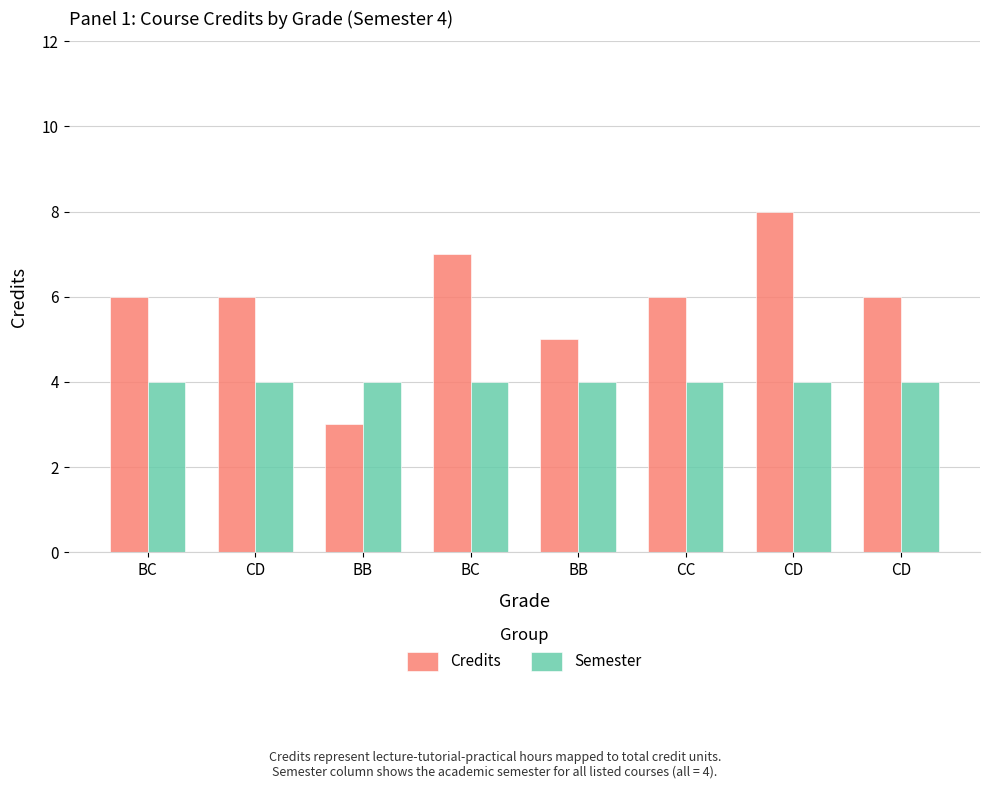

What is the sum of all Semester values?

32